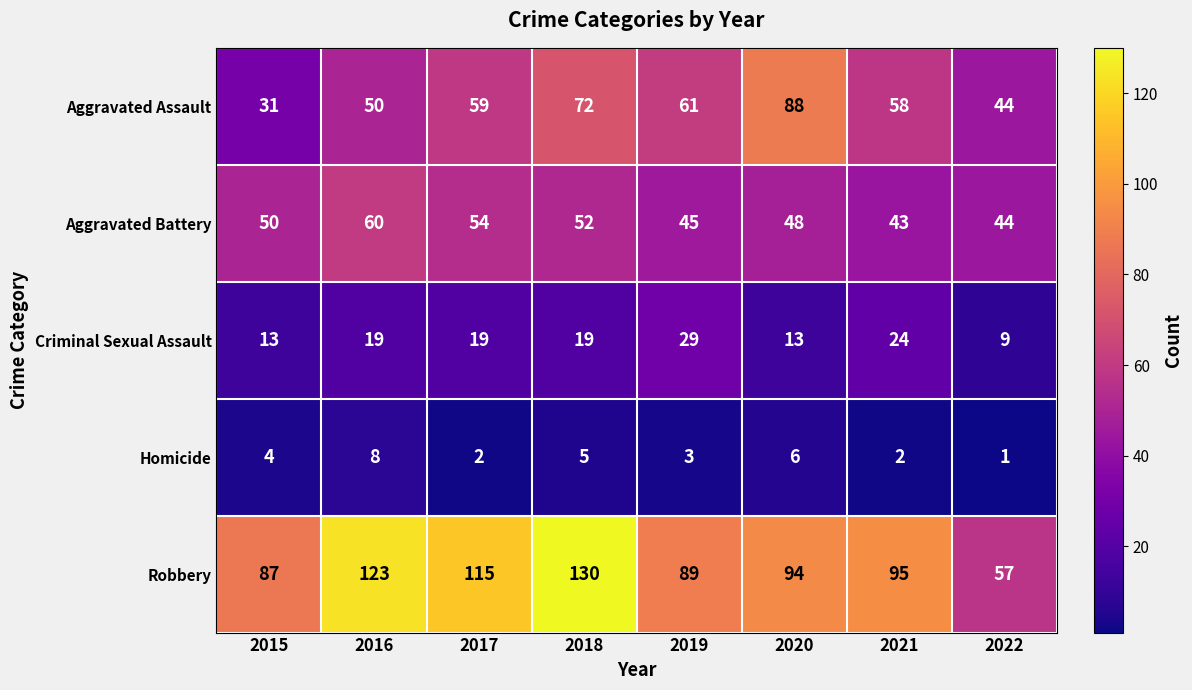

Read the Aggravated Assault value at 2017, to the nearest 10.

60